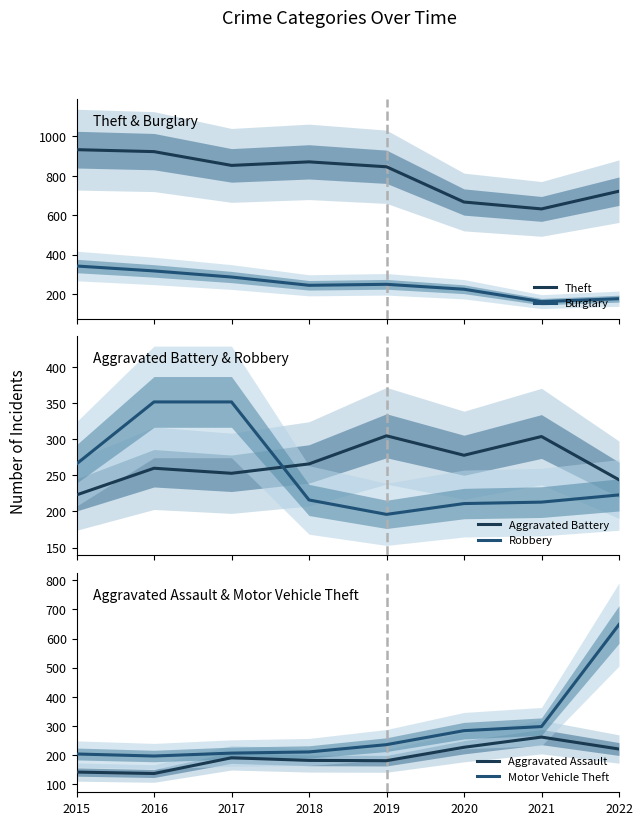

What is the value of the Aggravated Assault point at the 3rd from the left?

191